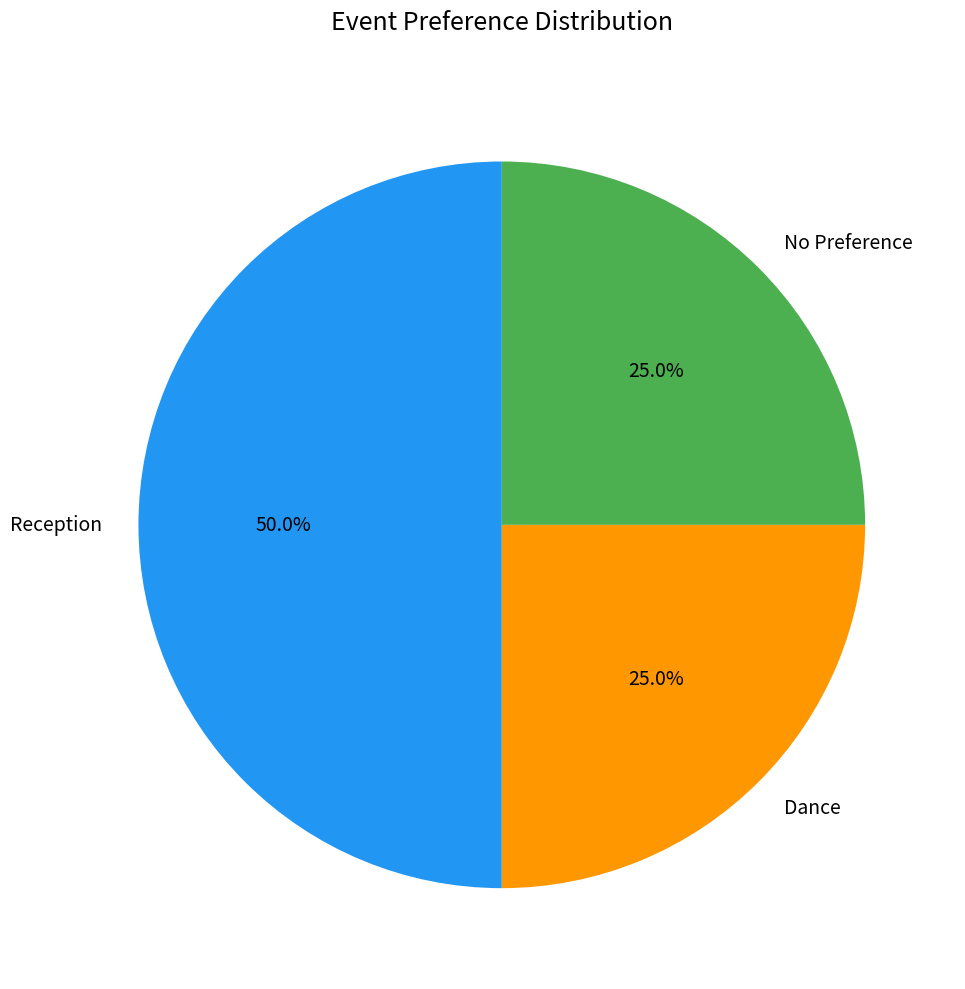

How many slices are in this pie chart?

3